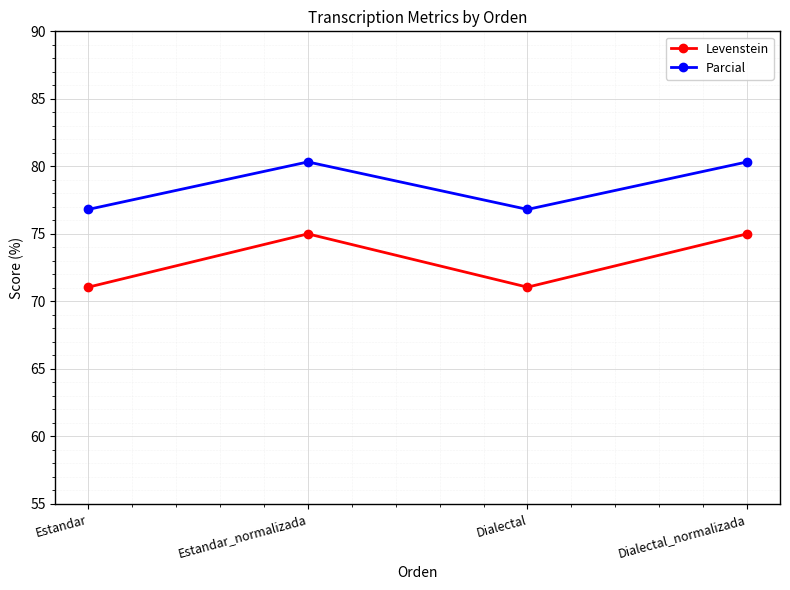

What is the difference between the Levenstein values at Estandar_normalizada and Estandar?

3.9